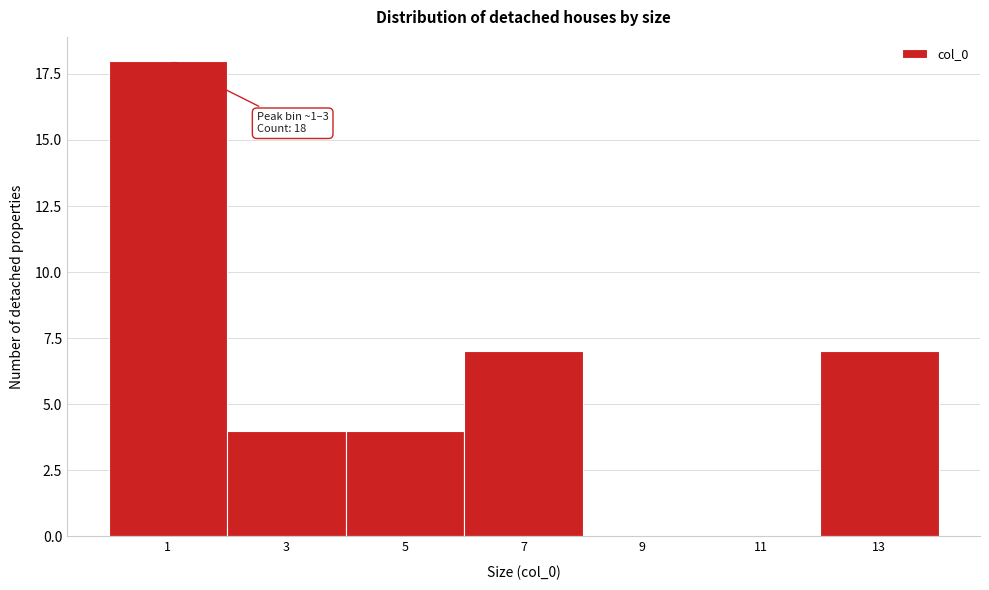

Reading left to right, what are all the values shown in this chart?

1=18	3=4	5=4	7=7	9=0	11=0	13=7